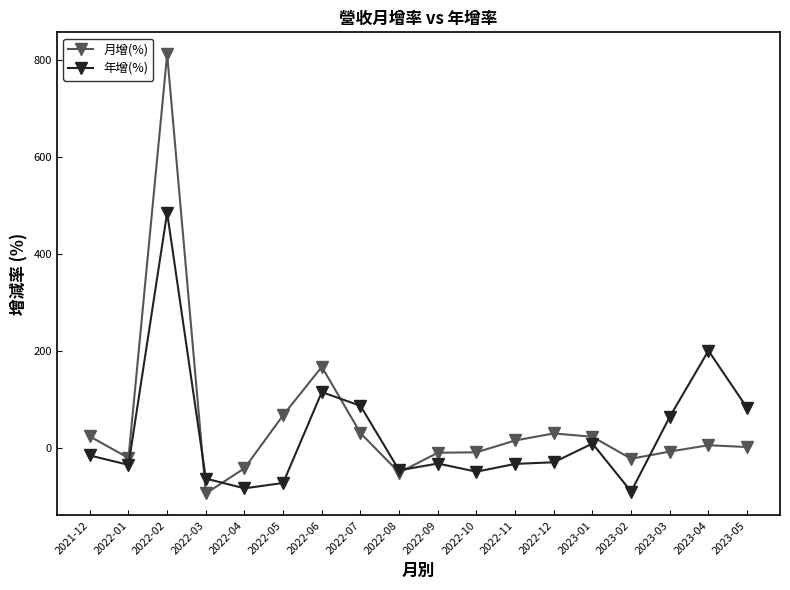

What is the label of the 13th point from the right?

2022-05